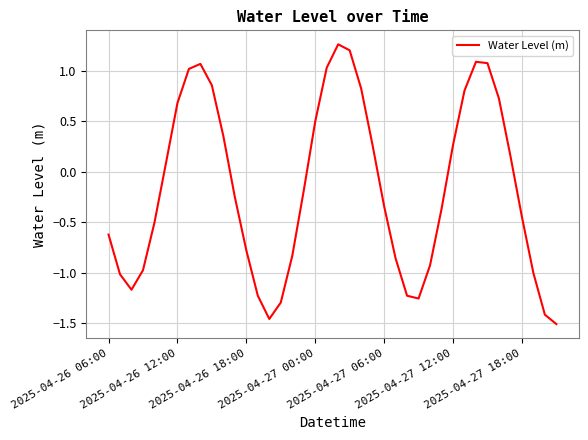

How many lines are shown in the chart?

1